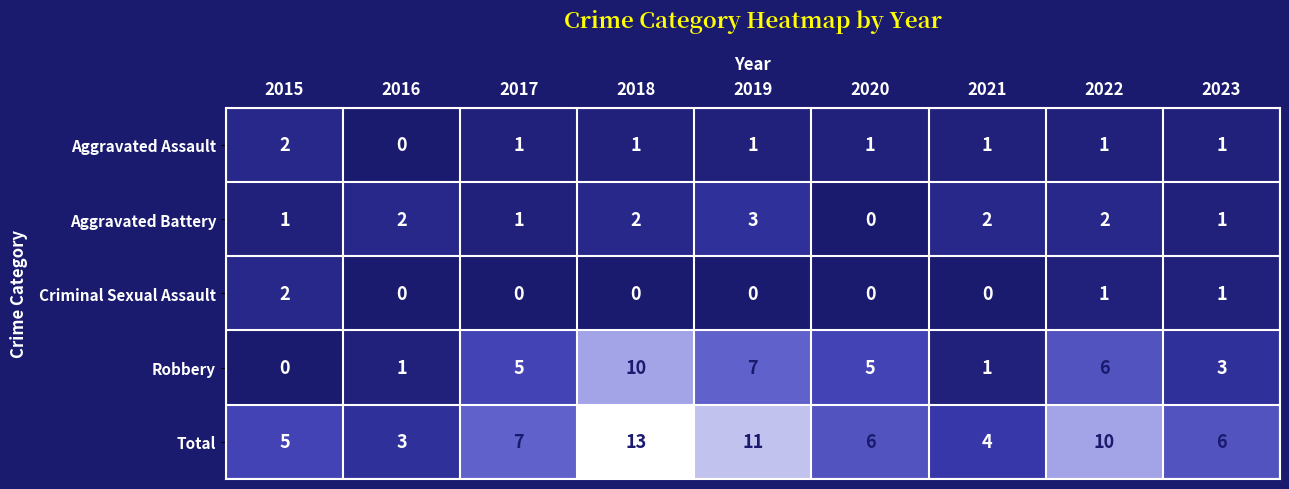

True or false: Robbery has a value of 0 at 2015.

True